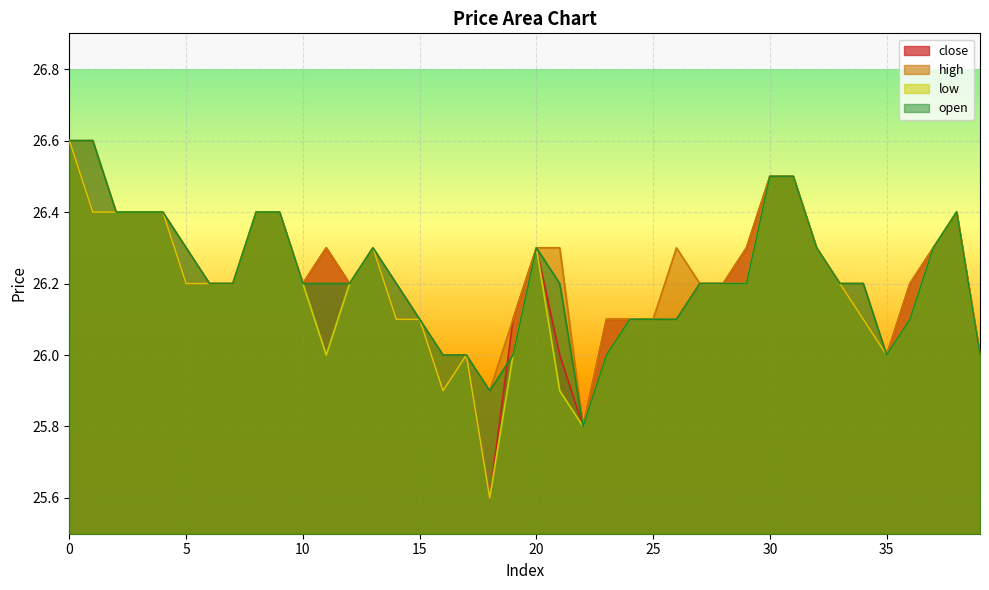

How many high values are between 26 and 27?

38